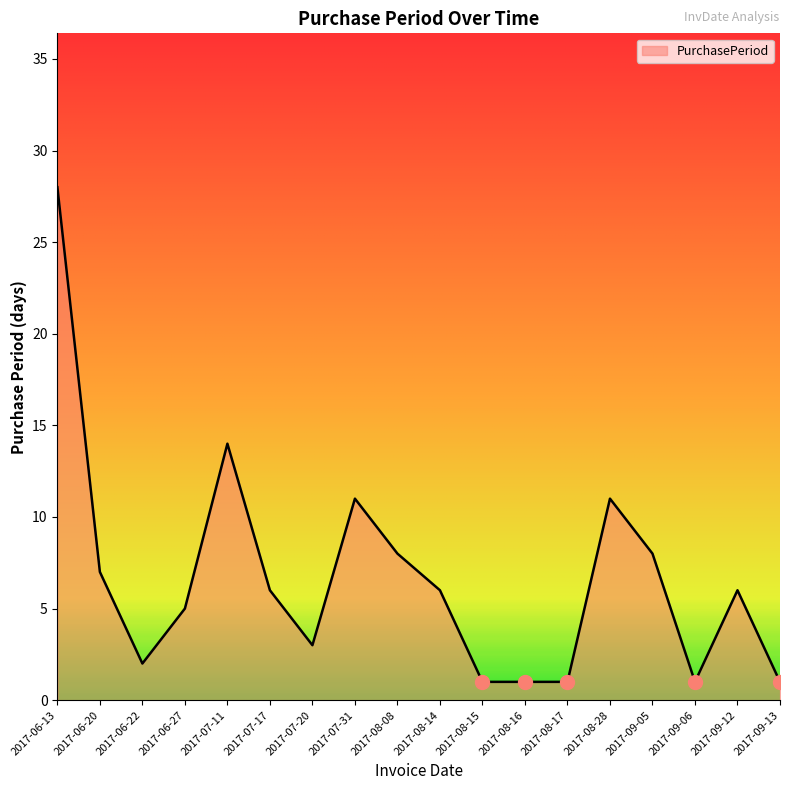

Reading left to right, list all the values displayed in this chart.

28	7	2	5	14	6	3	11	8	6	1	1	1	11	8	1	6	1